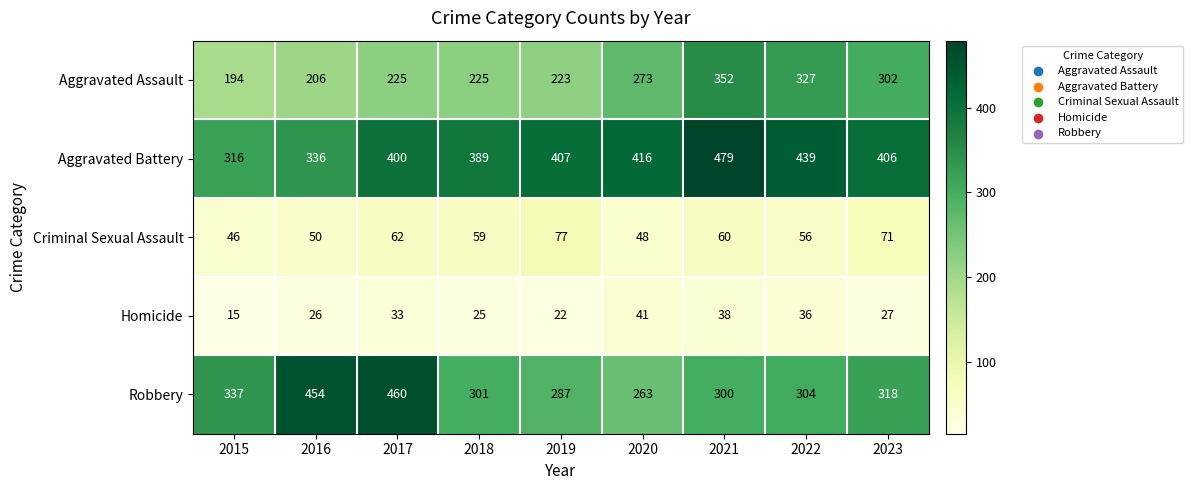

True or false: Homicide has a value of 41 at 2020.

True